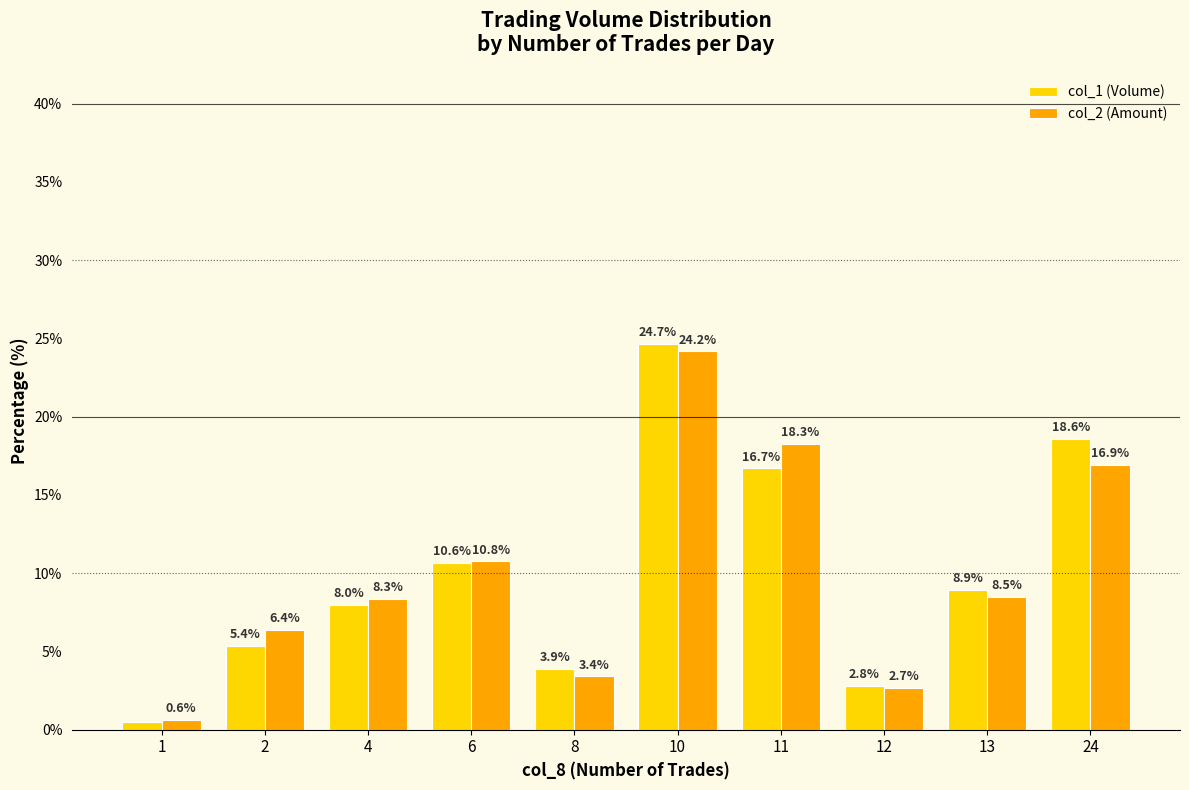

At which category does the chart reach its peak across all series?

10